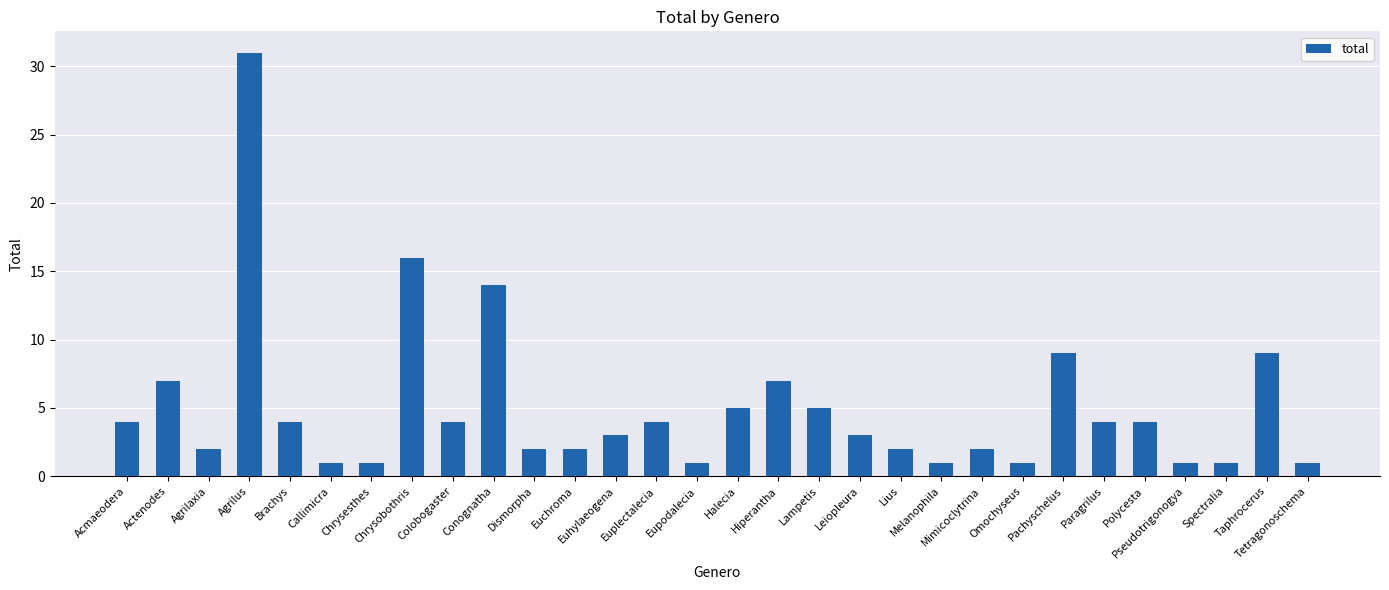

Reading left to right, what are all the values shown in this chart?

Acmaeodera=4	Actenodes=7	Agrilaxia=2	Agrilus=31	Brachys=4	Callimicra=1	Chrysesthes=1	Chrysobothris=16	Colobogaster=4	Conognatha=14	Dismorpha=2	Euchroma=2	Euhylaeogena=3	Euplectalecia=4	Eupodalecia=1	Halecia=5	Hiperantha=7	Lampetis=5	Leiopleura=3	Lius=2	Melanophila=1	Mimicoclytrina=2	Omochyseus=1	Pachyschelus=9	Paragrilus=4	Polycesta=4	Pseudotrigonogya=1	Spectralia=1	Taphrocerus=9	Tetragonoschema=1